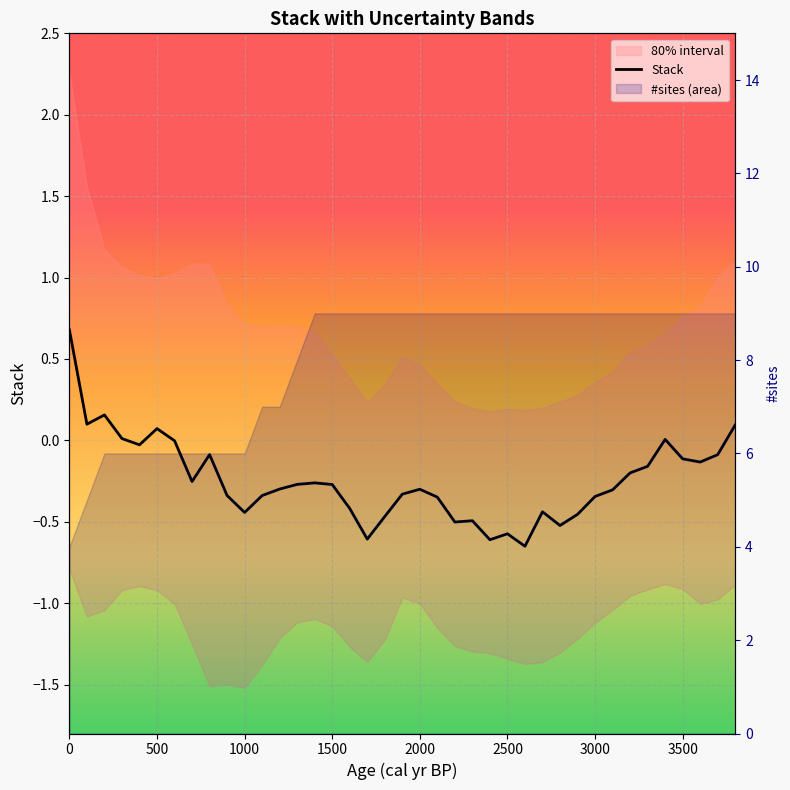

How many lines are shown in the chart?

1